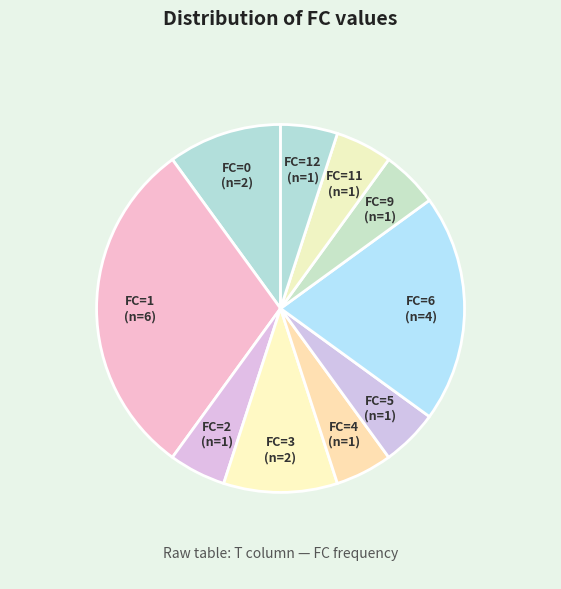

True or false: FC=9 accounts for 11% of the total.

False